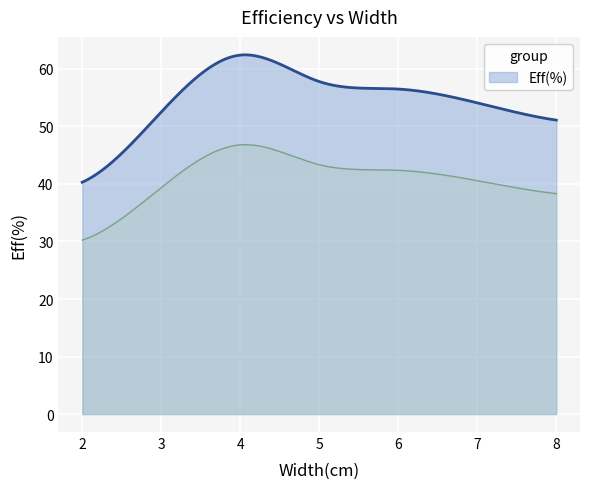

Where does the data first go above 54?

4